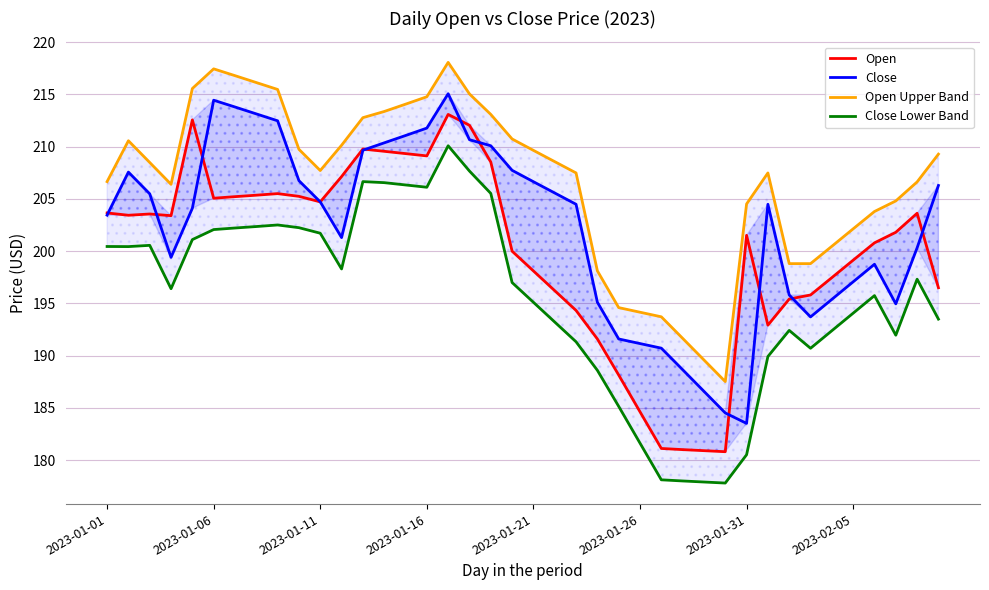

True or false: Open has a value of 286.4 at 14.

False